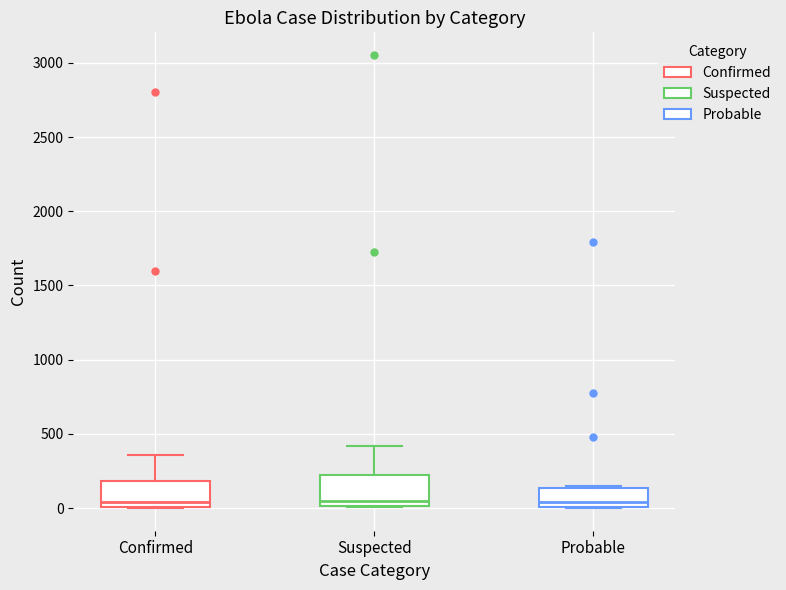

Reading left to right, read every box against the y-axis: the position of its median line, the range the box covers, and the ends of its whiskers. The values are not printed on the chart, so give them approximately, as read against the axis.

Confirmed: median 50, box 0 to 200, whiskers 0 to 350
Suspected: median 50, box 0 to 250, whiskers 0 to 400
Probable: median 50, box 0 to 150, whiskers 0 to 150 (just above the box's upper edge)